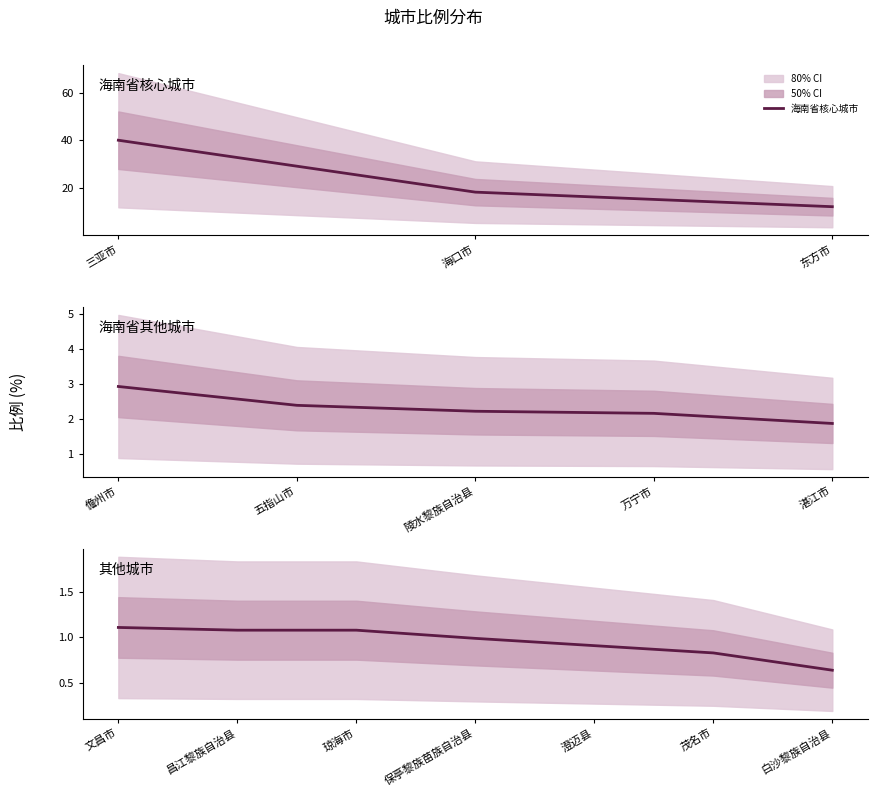

Does the chart have visible grid lines?

No